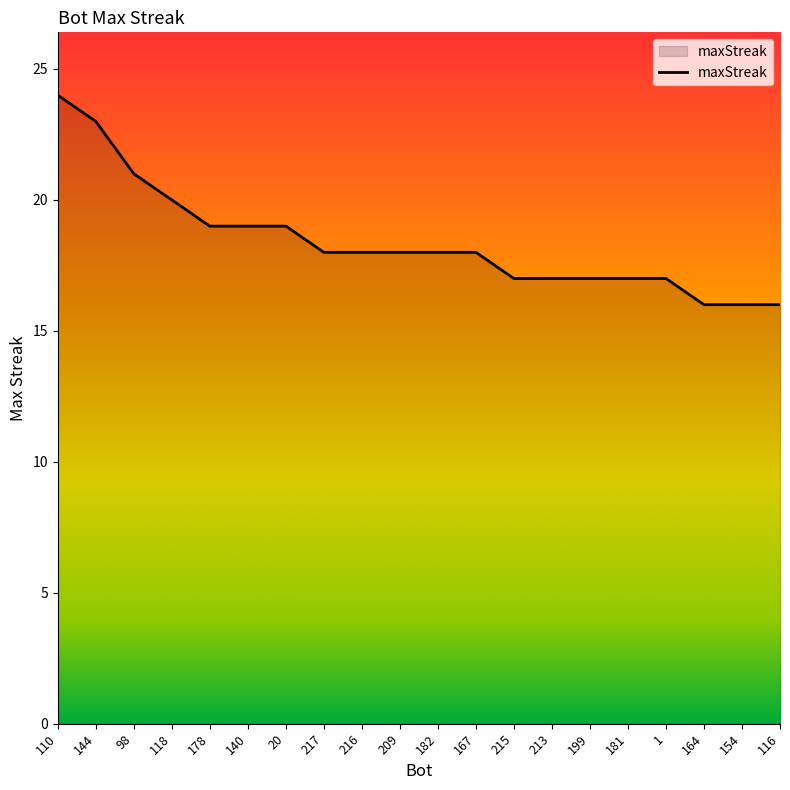

The chart shows a value of 19 at 178. True or false?

True